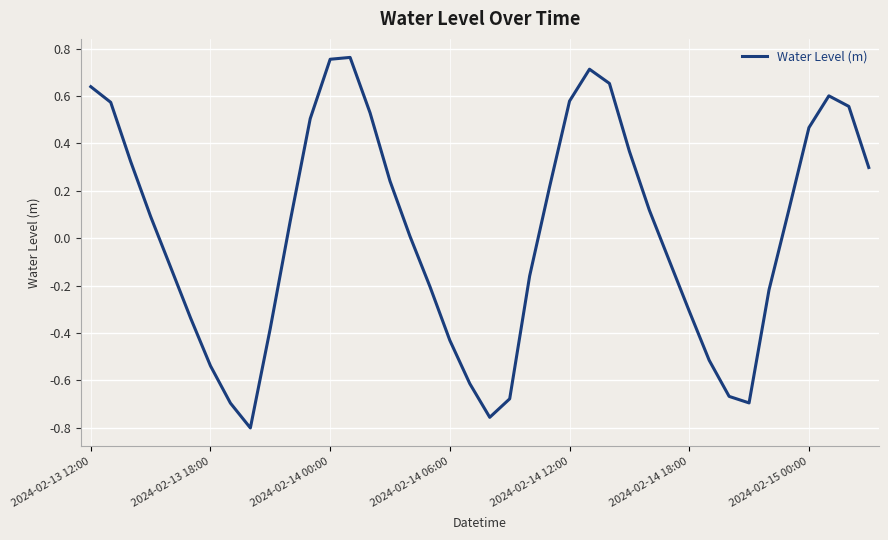

What is the difference between the maximum and minimum values?

1.6